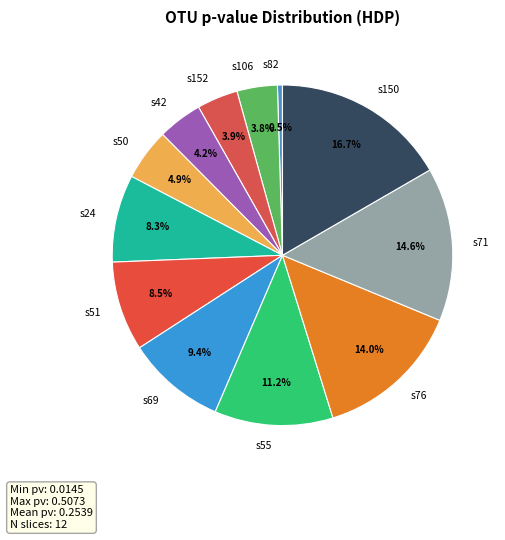

What percentage do s24 and s71 together represent?

22.9%